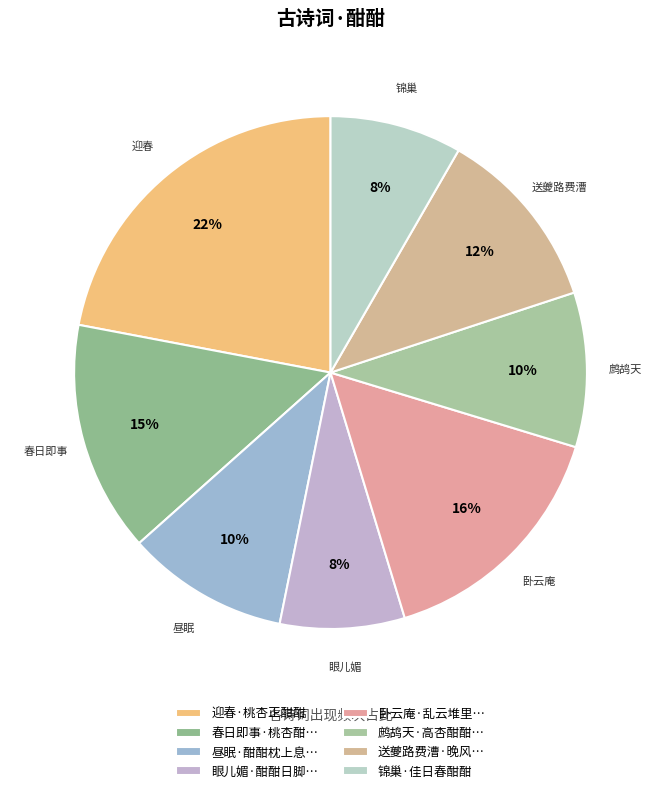

Which slice is the largest?

迎春·桃杏正酣酣